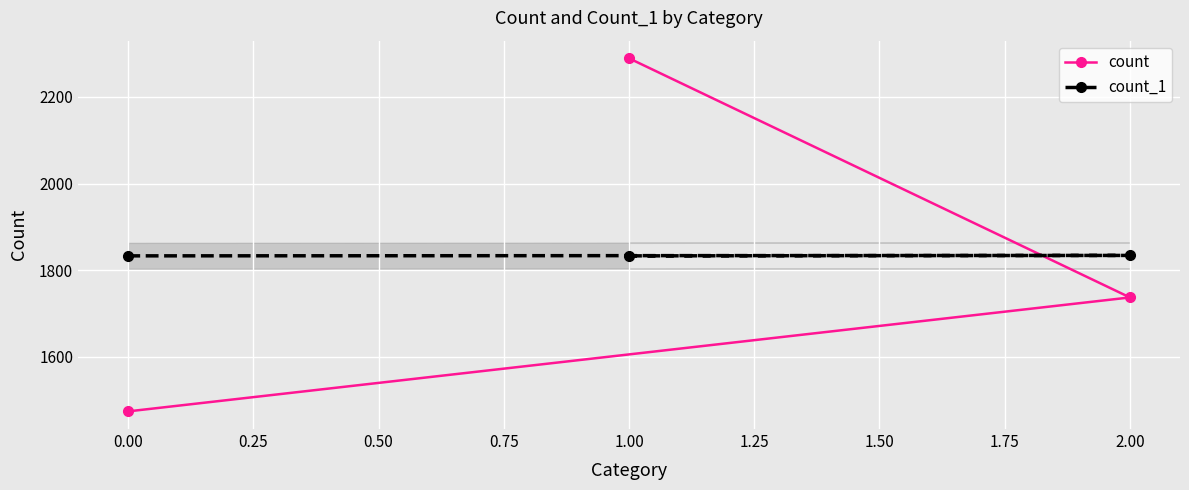

True or false: count_1 has a value of 1263 at 0.00.

False